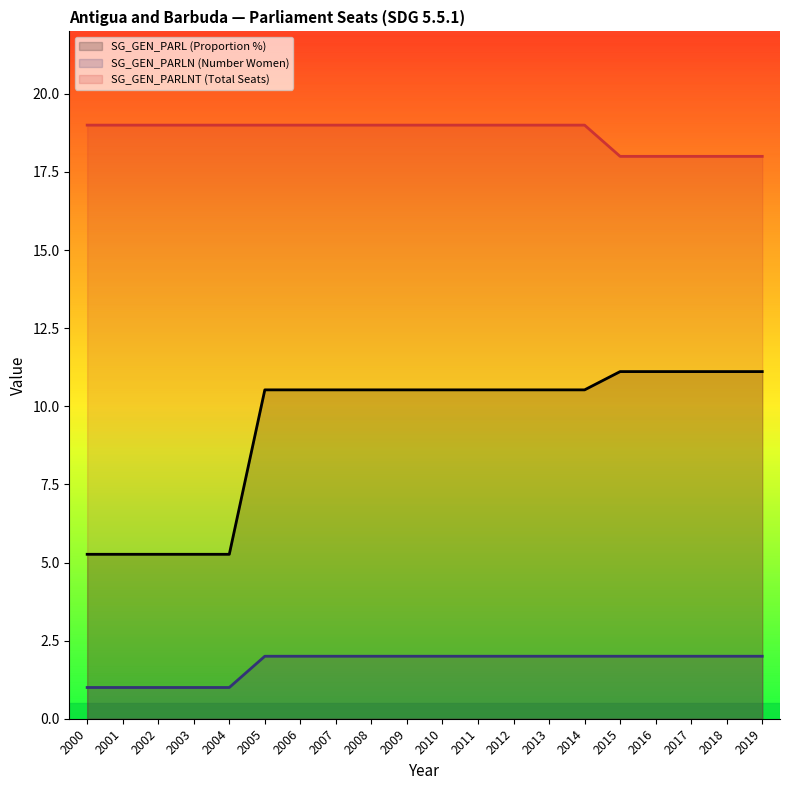

Reading left to right, what are all the values shown in this chart?

SG_GEN_PARL (Proportion %): 2000=5.3	2001=5.3	2002=5.3	2003=5.3	2004=5.3	2005=10.5	2006=10.5	2007=10.5	2008=10.5	2009=10.5	2010=10.5	2011=10.5	2012=10.5	2013=10.5	2014=10.5	2015=11.1	2016=11.1	2017=11.1	2018=11.1	2019=11.1
SG_GEN_PARLN (Number Women): 2000=1.0	2001=1.0	2002=1.0	2003=1.0	2004=1.0	2005=2.0	2006=2.0	2007=2.0	2008=2.0	2009=2.0	2010=2.0	2011=2.0	2012=2.0	2013=2.0	2014=2.0	2015=2.0	2016=2.0	2017=2.0	2018=2.0	2019=2.0
SG_GEN_PARLNT (Total Seats): 2000=19.0	2001=19.0	2002=19.0	2003=19.0	2004=19.0	2005=19.0	2006=19.0	2007=19.0	2008=19.0	2009=19.0	2010=19.0	2011=19.0	2012=19.0	2013=19.0	2014=19.0	2015=18.0	2016=18.0	2017=18.0	2018=18.0	2019=18.0